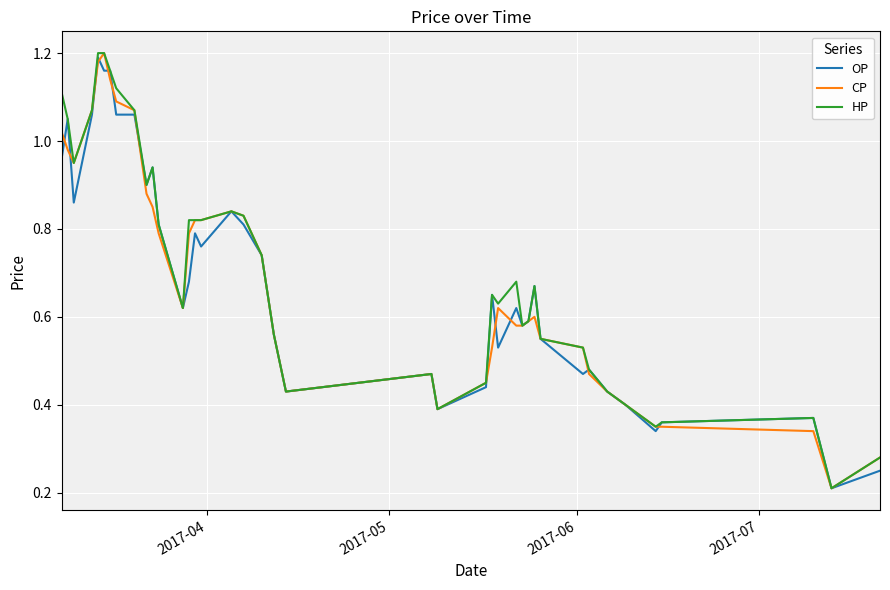

Does the chart display data point markers on the line(s)?

No